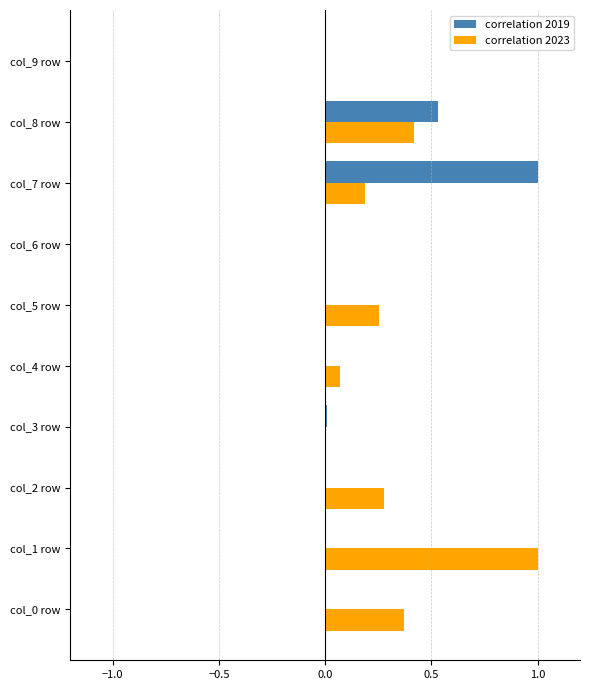

Count the number of categories in the chart.

10